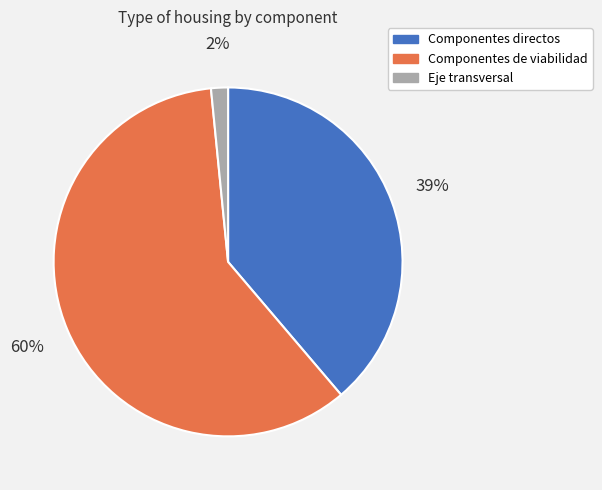

To the nearest percent, what is the combined percentage of Componentes de viabilidad and Eje transversal?

61%